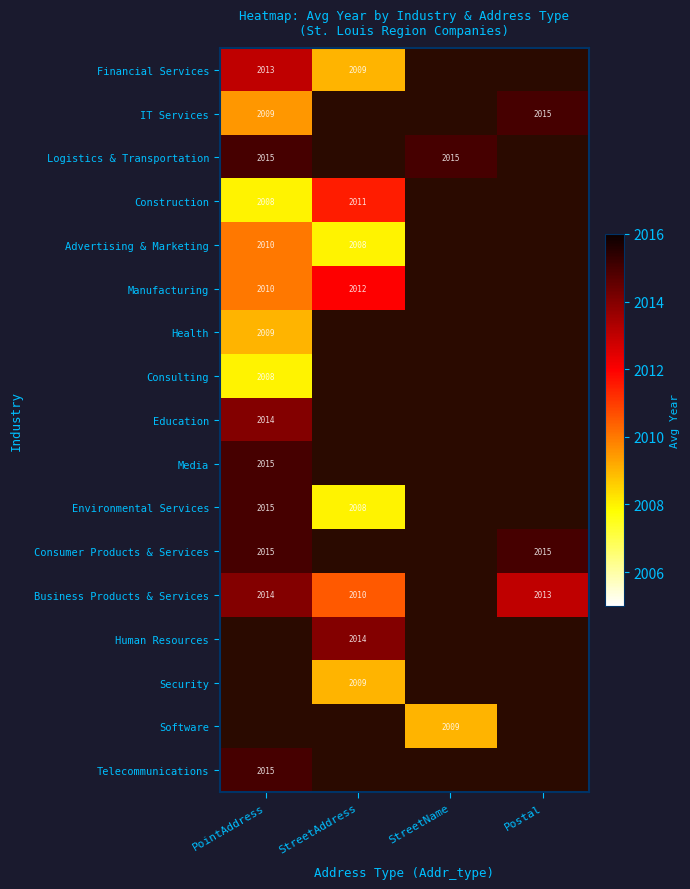

Is the value of Financial Services at StreetAddress greater than the value of Construction at PointAddress?

Yes